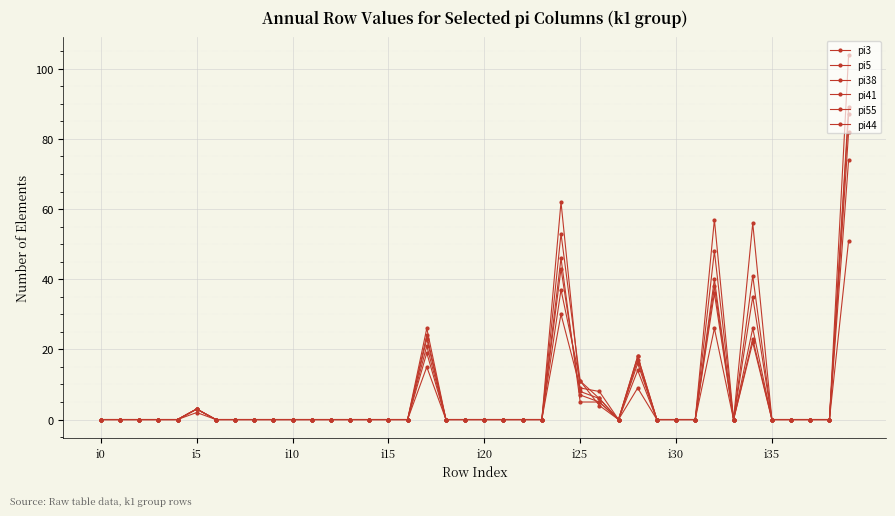

Reading left to right, extract all data points from this chart.

pi3: 0	0	0	0	0	3	0	0	0	0	0	0	0	0	0	0	0	21	0	0	0	0	0	0	62	8	6	0	17	0	0	0	38	0	23	0	0	0	0	89
pi5: 0	0	0	0	0	3	0	0	0	0	0	0	0	0	0	0	0	24	0	0	0	0	0	0	46	5	5	0	18	0	0	0	40	0	41	0	0	0	0	82
pi38: 0	0	0	0	0	3	0	0	0	0	0	0	0	0	0	0	0	26	0	0	0	0	0	0	53	11	4	0	16	0	0	0	36	0	22	0	0	0	0	51
pi41: 0	0	0	0	0	3	0	0	0	0	0	0	0	0	0	0	0	23	0	0	0	0	0	0	37	11	6	0	9	0	0	0	26	0	35	0	0	0	0	104
pi55: 0	0	0	0	0	3	0	0	0	0	0	0	0	0	0	0	0	15	0	0	0	0	0	0	43	7	5	0	14	0	0	0	48	0	56	0	0	0	0	74
pi44: 0	0	0	0	0	2	0	0	0	0	0	0	0	0	0	0	0	19	0	0	0	0	0	0	30	9	8	0	18	0	0	0	57	0	26	0	0	0	0	87